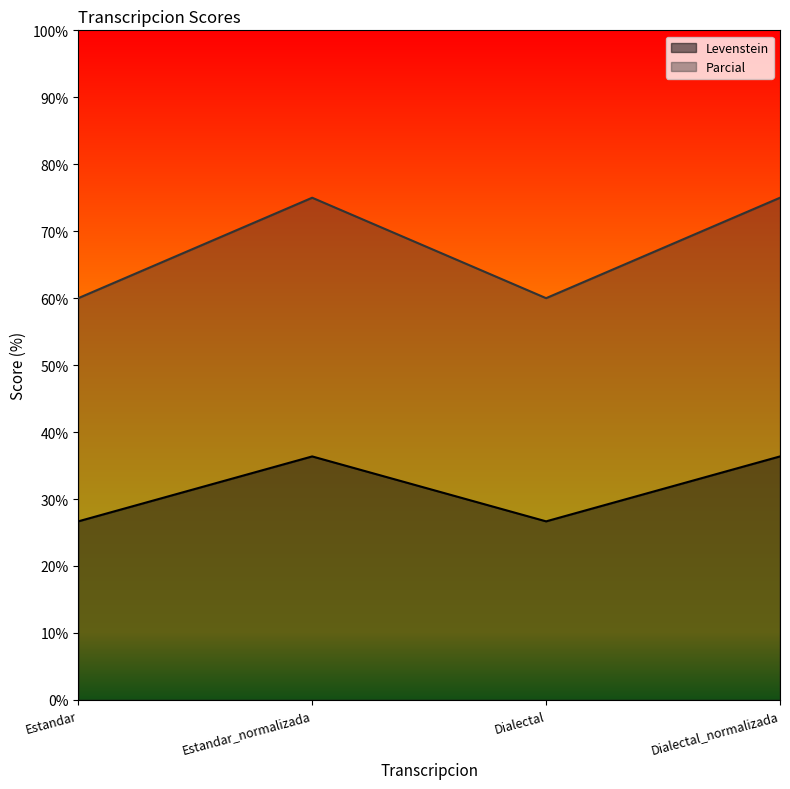

What is the difference between the Levenstein values at Estandar and Dialectal_normalizada?

9.7